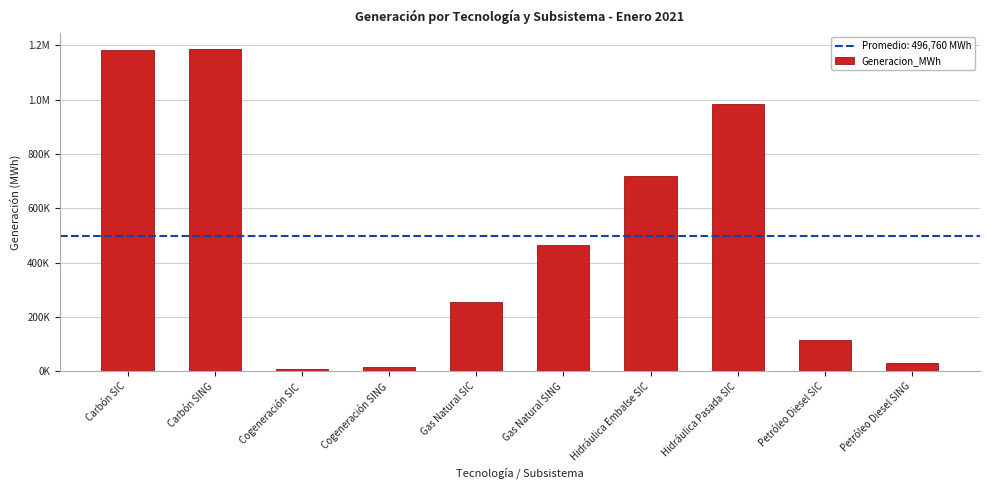

Between Petróleo Diesel SING and Carbón SIC, which is larger?

Carbón SIC